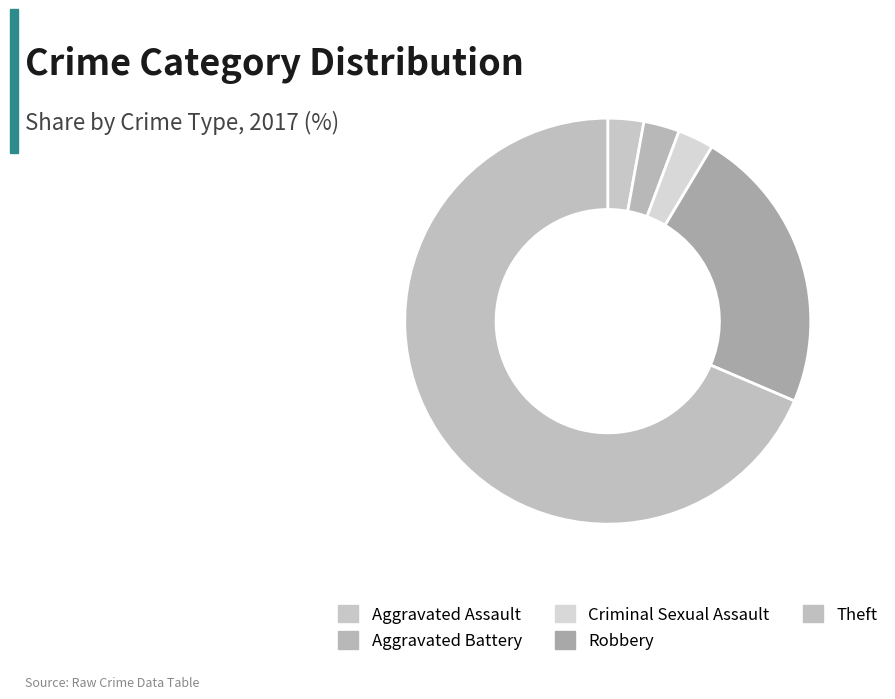

To the nearest percent, what is the difference between the largest and smallest slice percentages?

66%